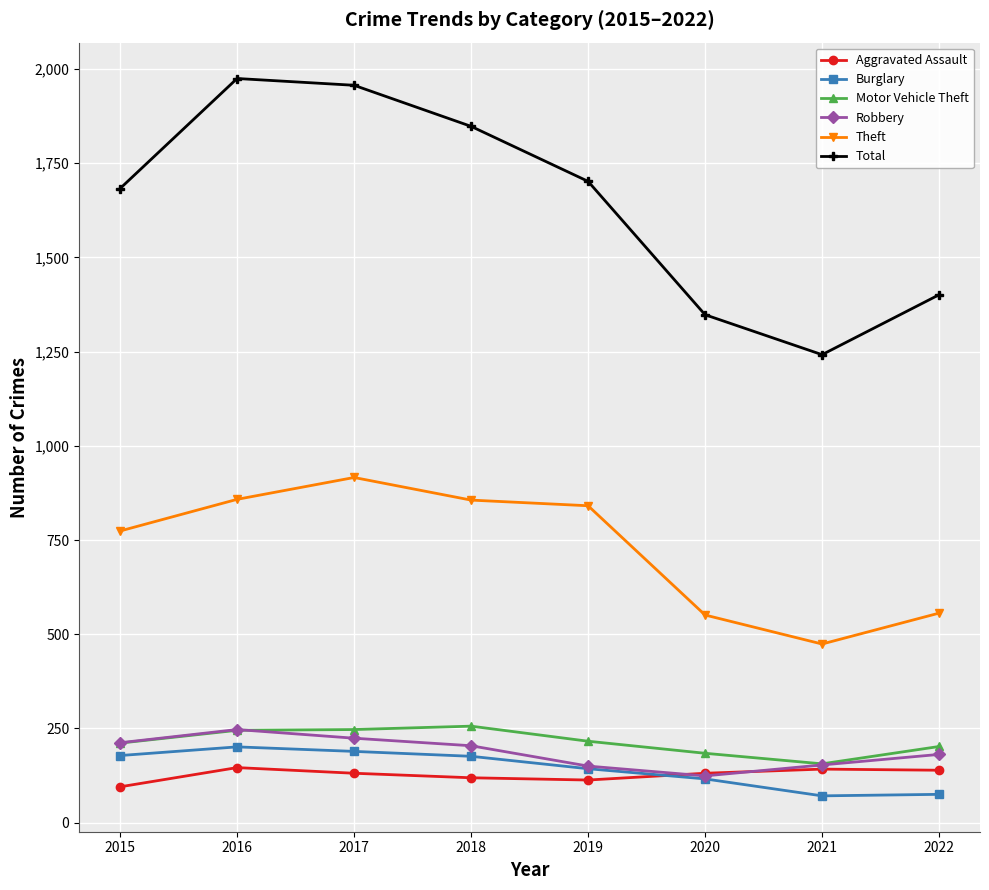

Read the Total value at 2016, to the nearest 10.

1980